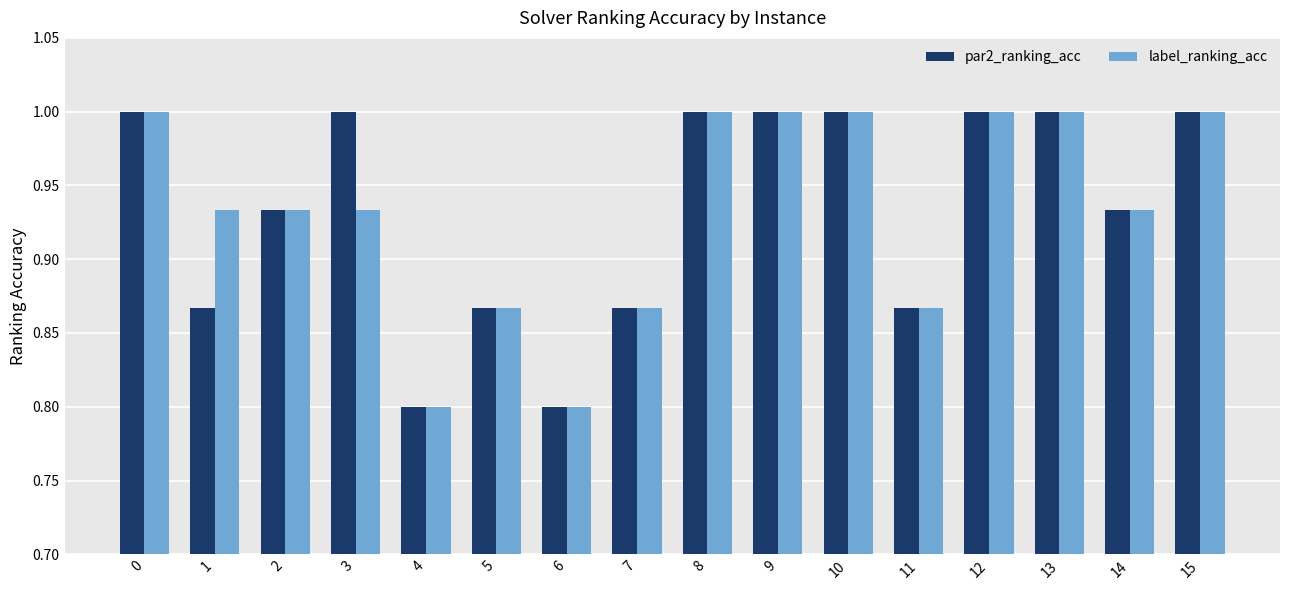

The value of par2_ranking_acc at 5 is 0.4. True or false?

False